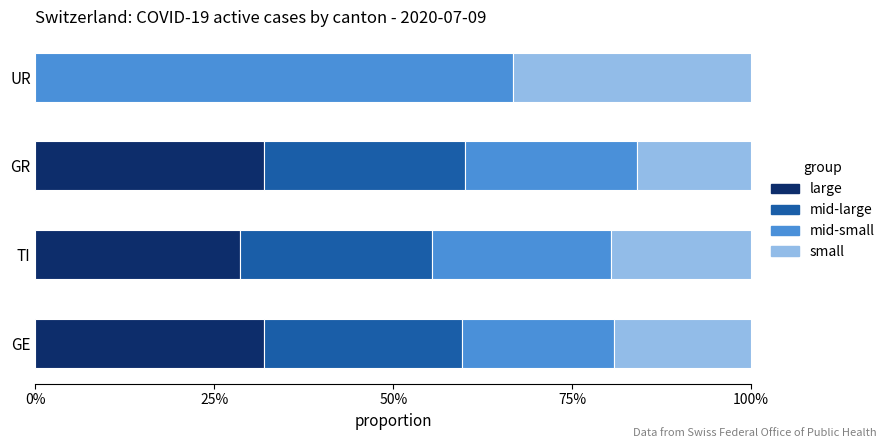

What are all the series names shown in the legend?

large, mid-large, mid-small, small